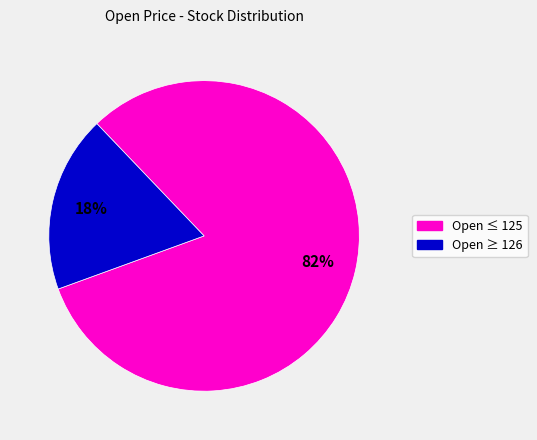

To the nearest percent, what is the average slice percentage?

50%